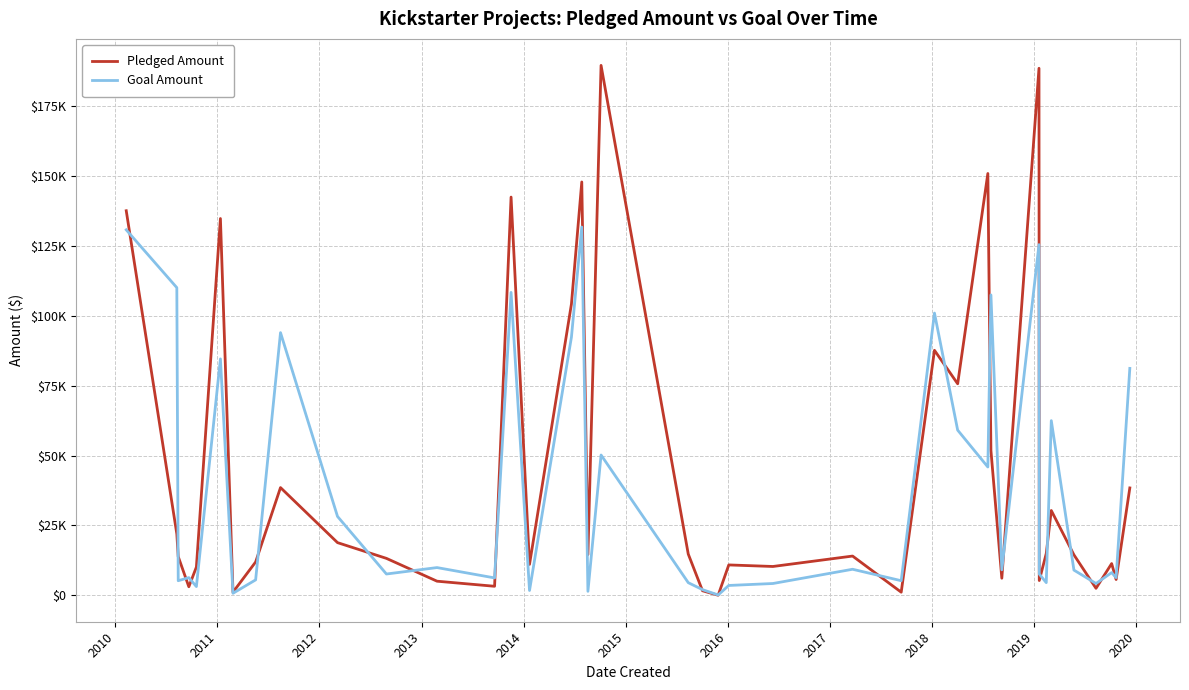

How many times do Goal Amount and Pledged Amount cross each other?

21